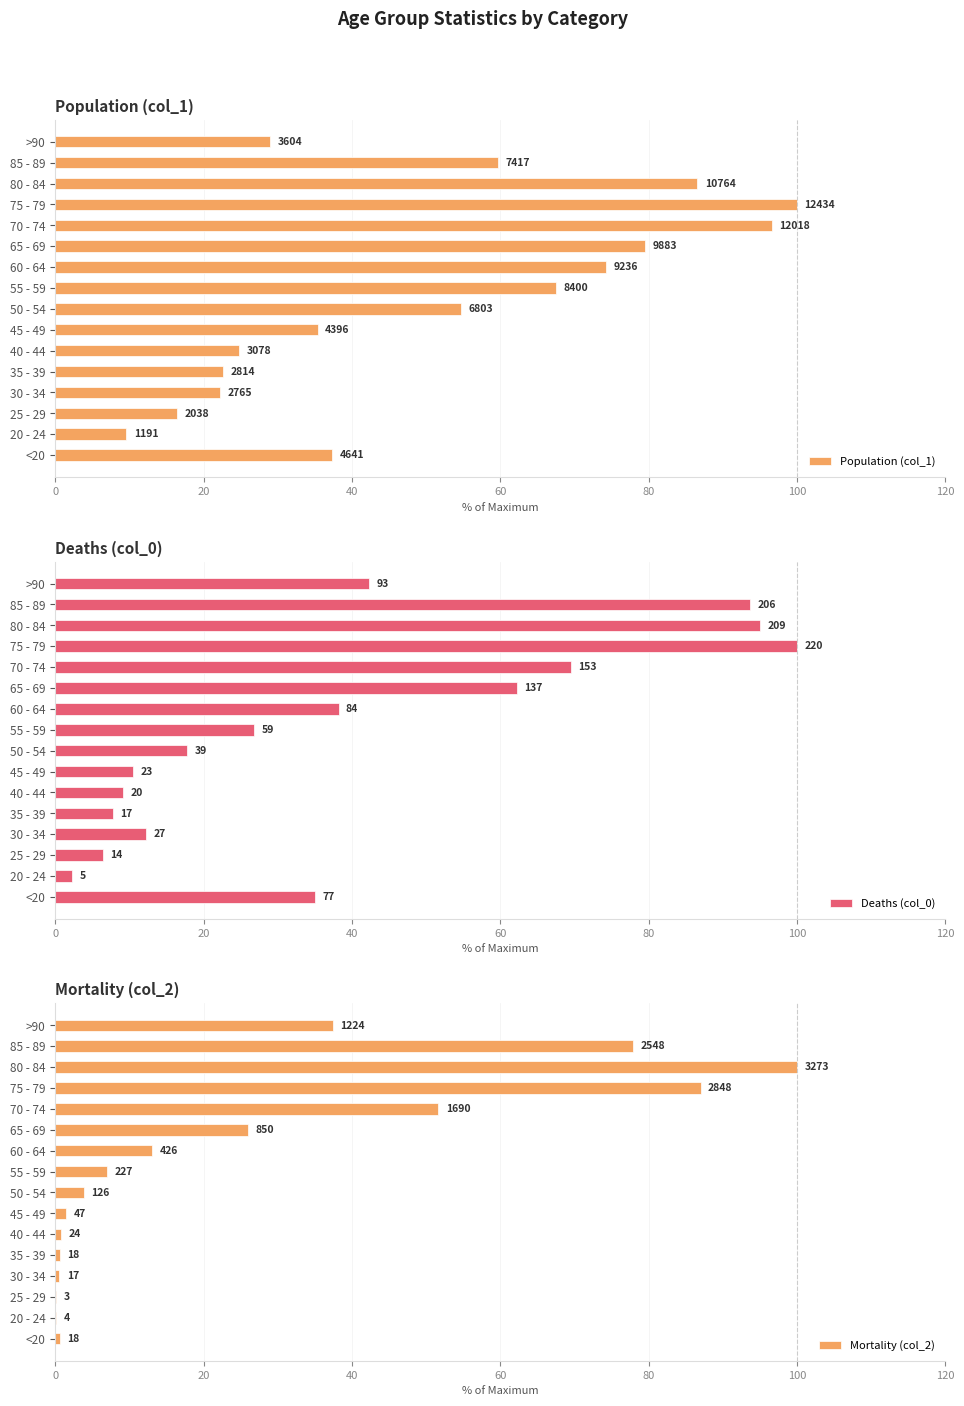

The Population (col_1) series shows 20.1 at 45 - 49. True or false?

False